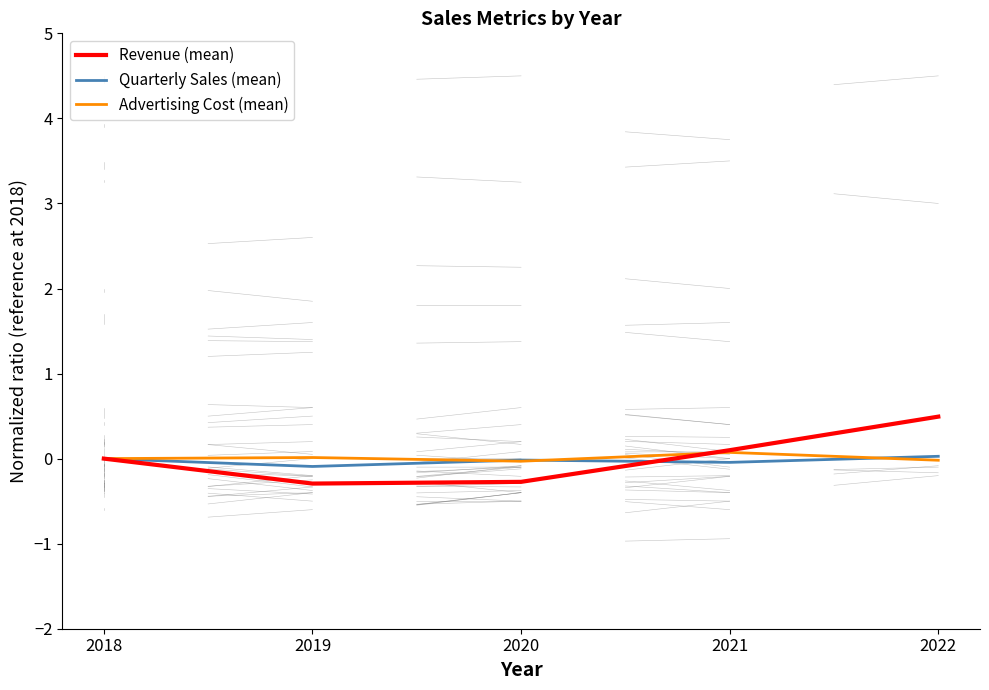

How many values in the Quarterly Sales (mean) series are below 0?

3